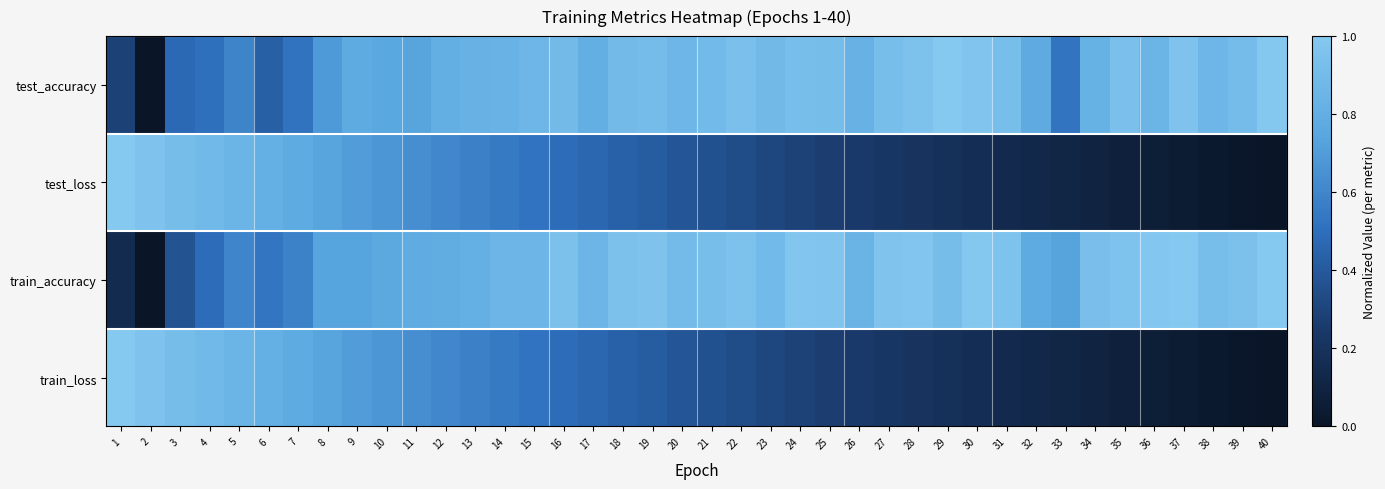

Reading right to left, extract all data points from this chart.

test_accuracy: 40=1.0	39=0.9	38=0.9	37=1.0	36=0.8	35=0.9	34=0.8	33=0.5	32=0.8	31=0.9	30=1.0	29=1.0	28=1.0	27=0.9	26=0.8	25=0.9	24=0.9	23=0.9	22=0.9	21=0.9	20=0.9	19=0.9	18=0.9	17=0.8	16=0.9	15=0.9	14=0.8	13=0.8	12=0.8	11=0.7	10=0.8	9=0.8	8=0.7	7=0.5	6=0.4	5=0.6	4=0.5	3=0.5	2=0.0	1=0.3
test_loss: 40=0.0	39=0.0	38=0.0	37=0.0	36=0.1	35=0.1	34=0.1	33=0.1	32=0.1	31=0.1	30=0.2	29=0.2	28=0.2	27=0.2	26=0.2	25=0.3	24=0.3	23=0.3	22=0.3	21=0.4	20=0.4	19=0.4	18=0.4	17=0.5	16=0.5	15=0.5	14=0.5	13=0.6	12=0.6	11=0.6	10=0.7	9=0.7	8=0.7	7=0.8	6=0.8	5=0.8	4=0.9	3=0.9	2=1.0	1=1.0
train_accuracy: 40=1.0	39=0.9	38=0.9	37=1.0	36=1.0	35=1.0	34=0.9	33=0.7	32=0.8	31=1.0	30=1.0	29=0.9	28=1.0	27=1.0	26=0.8	25=1.0	24=1.0	23=0.9	22=1.0	21=0.9	20=0.9	19=1.0	18=1.0	17=0.9	16=0.9	15=0.9	14=0.9	13=0.8	12=0.8	11=0.8	10=0.8	9=0.7	8=0.7	7=0.6	6=0.5	5=0.6	4=0.5	3=0.4	2=0.0	1=0.2
train_loss: 40=0.0	39=0.0	38=0.0	37=0.0	36=0.1	35=0.1	34=0.1	33=0.1	32=0.1	31=0.1	30=0.2	29=0.2	28=0.2	27=0.2	26=0.2	25=0.3	24=0.3	23=0.3	22=0.3	21=0.4	20=0.4	19=0.4	18=0.4	17=0.5	16=0.5	15=0.5	14=0.5	13=0.6	12=0.6	11=0.6	10=0.7	9=0.7	8=0.7	7=0.8	6=0.8	5=0.8	4=0.9	3=0.9	2=1.0	1=1.0